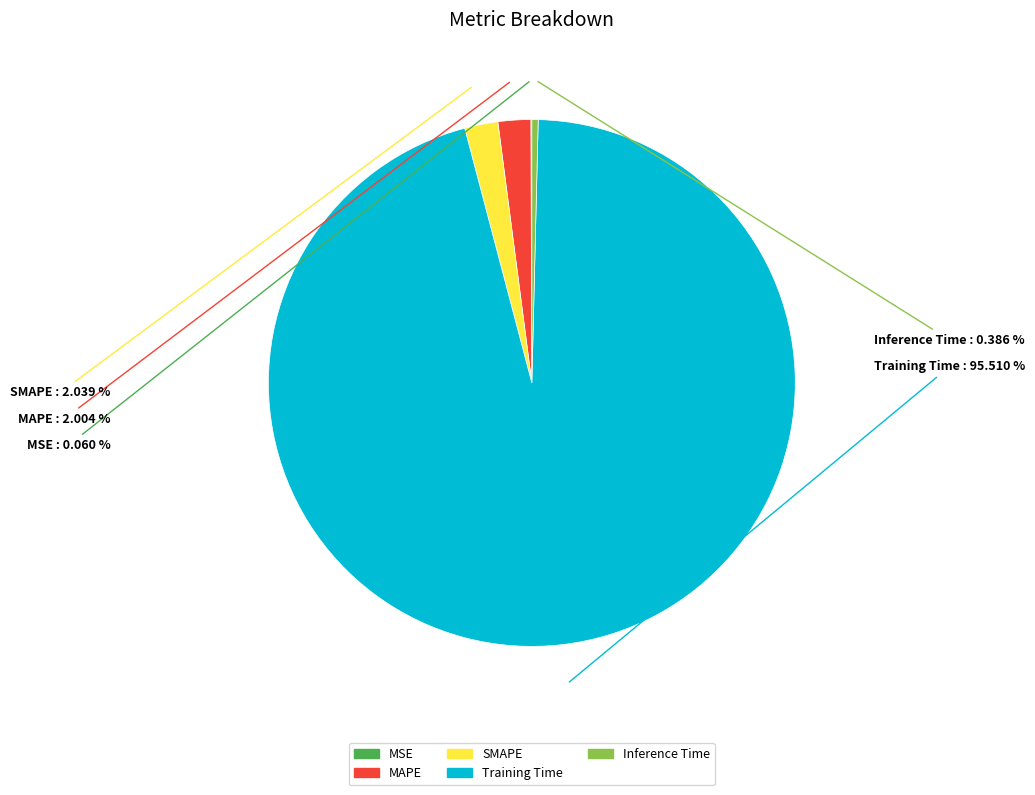

Does Training Time account for over 50% of the chart?

Yes